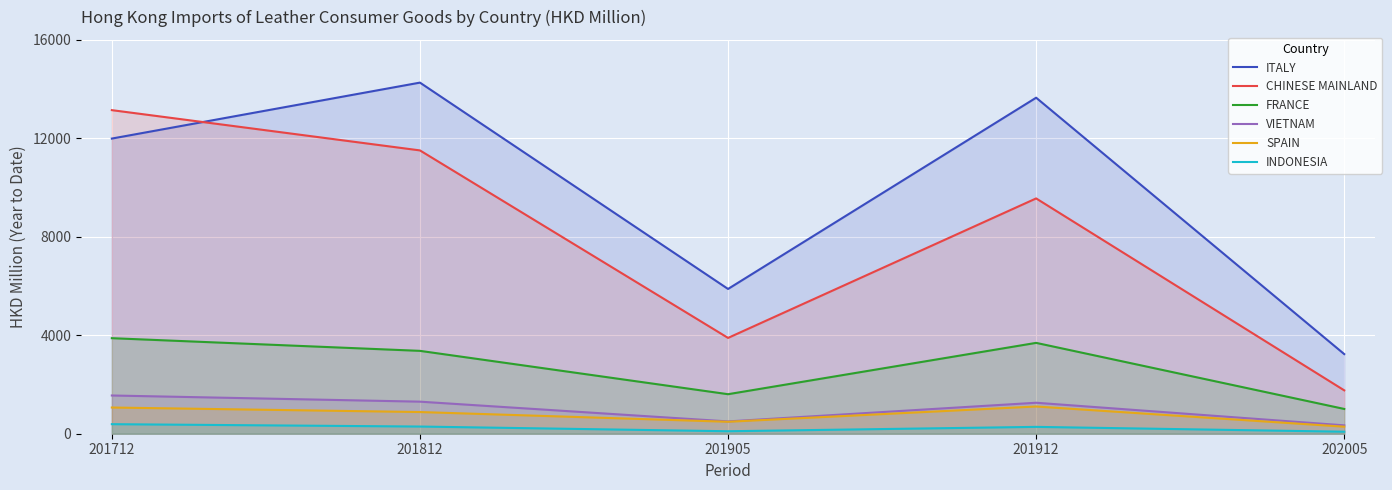

What are all the series names shown in the legend?

ITALY, CHINESE MAINLAND, FRANCE, VIETNAM, SPAIN, INDONESIA